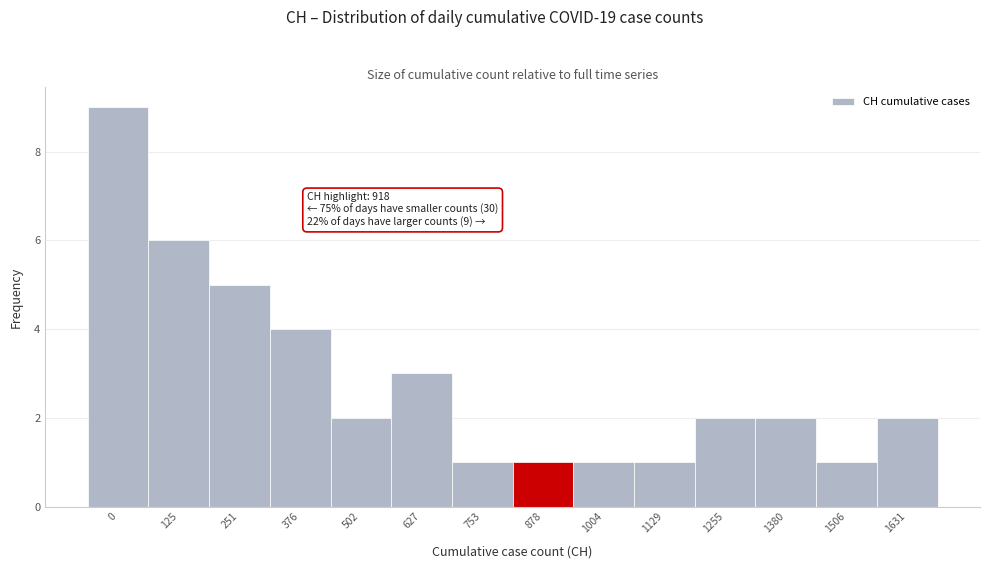

Reading left to right, list all the values displayed in this chart.

0=9	125=6	251=5	376=4	502=2	627=3	753=1	878=1	1004=1	1129=1	1255=2	1380=2	1506=1	1631=2